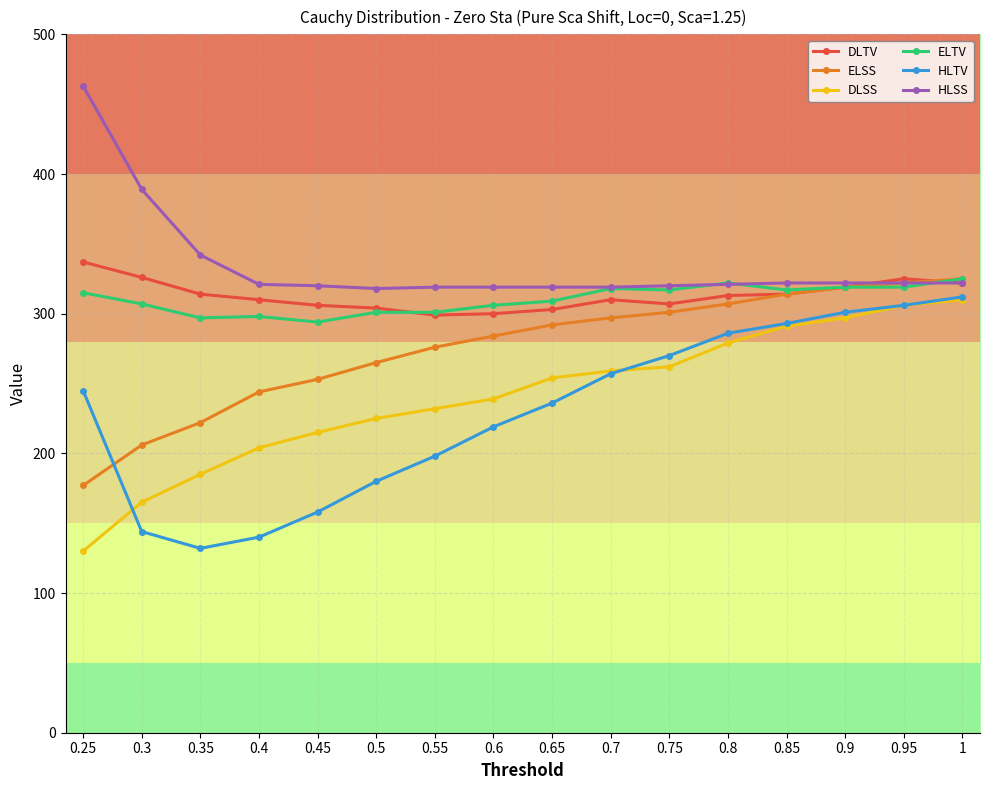

List the labels in order of HLTV value, largest first.

1, 0.95, 0.9, 0.85, 0.8, 0.75, 0.7, 0.25, 0.65, 0.6, 0.55, 0.5, 0.45, 0.3, 0.4, 0.35